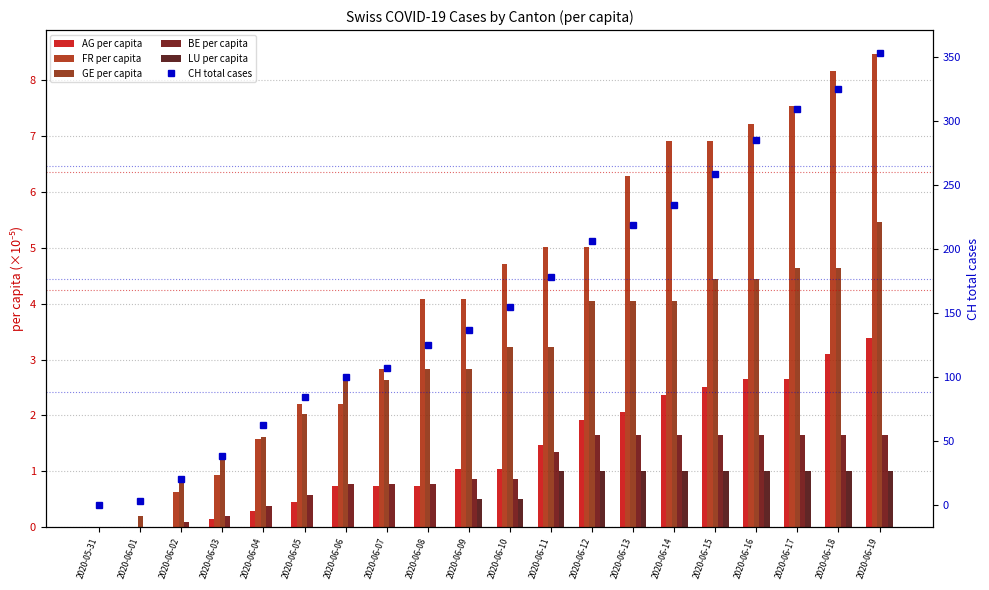

What is the spread (max minus min) of values at 2020-06-03?

38.0